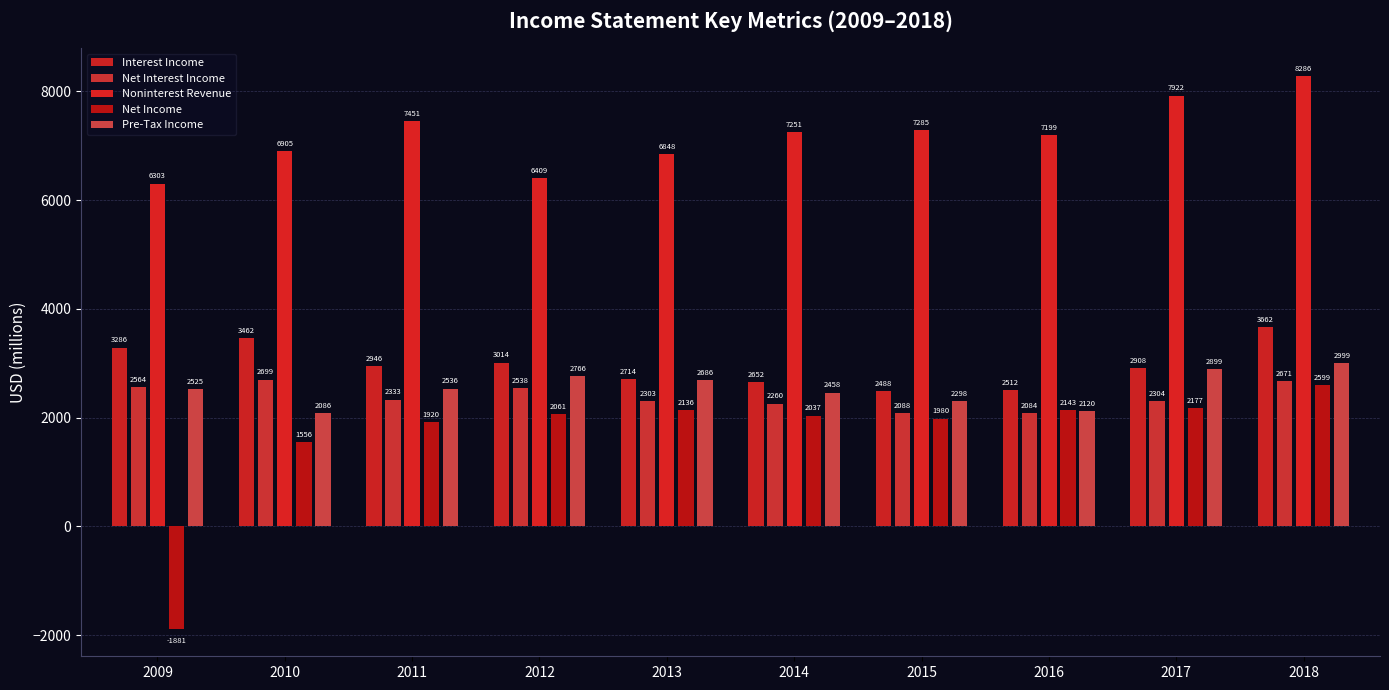

What is the value of the Noninterest Revenue bar at the 7th from the left?

7285